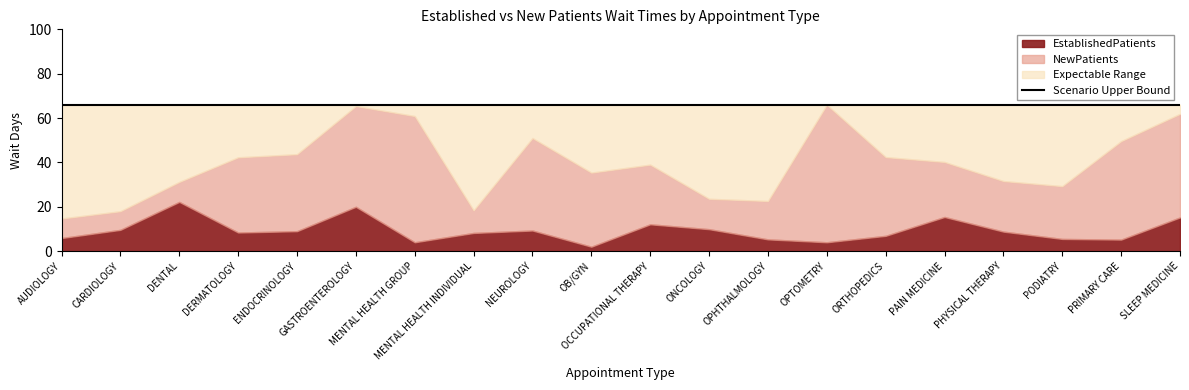

What is the total value across all series at DENTAL?

53.4